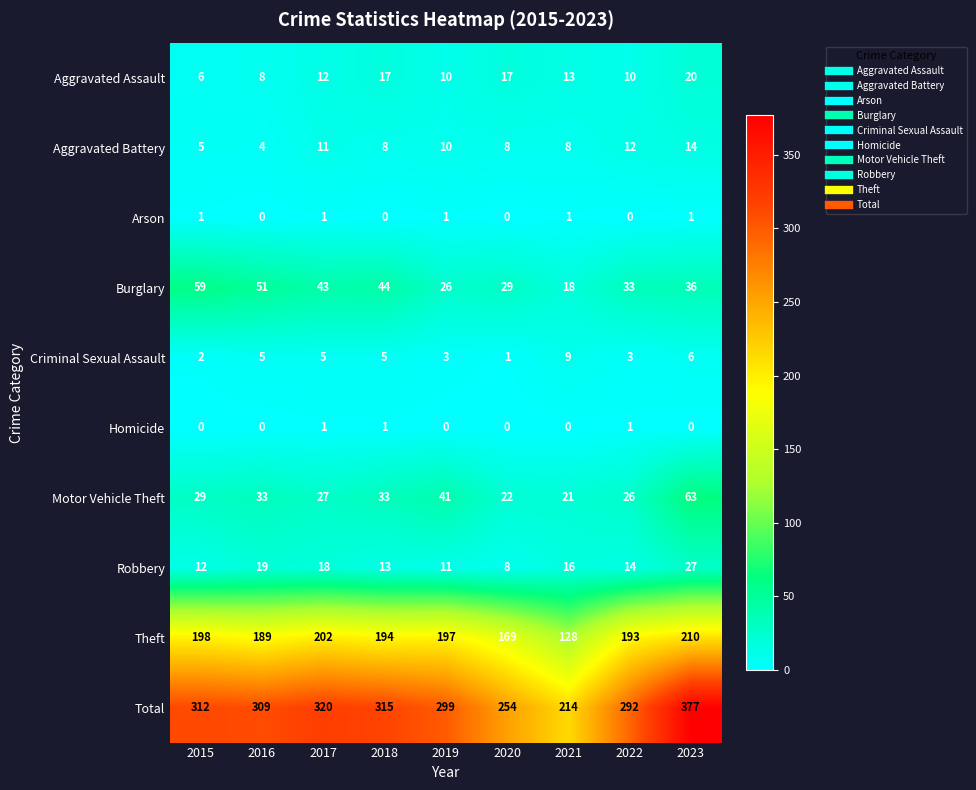

What is the greatest value displayed?

377